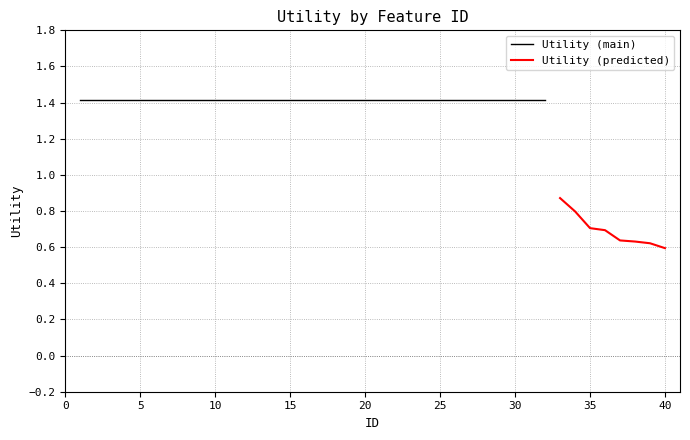

What is the maximum value shown in the chart?

1.4